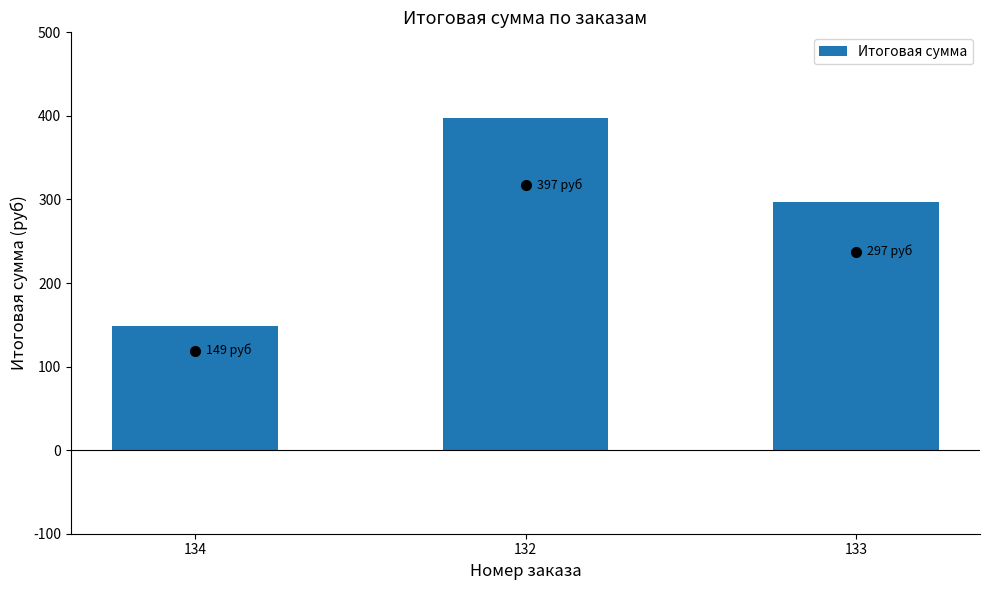

Which has a higher value, 132 or 134?

132